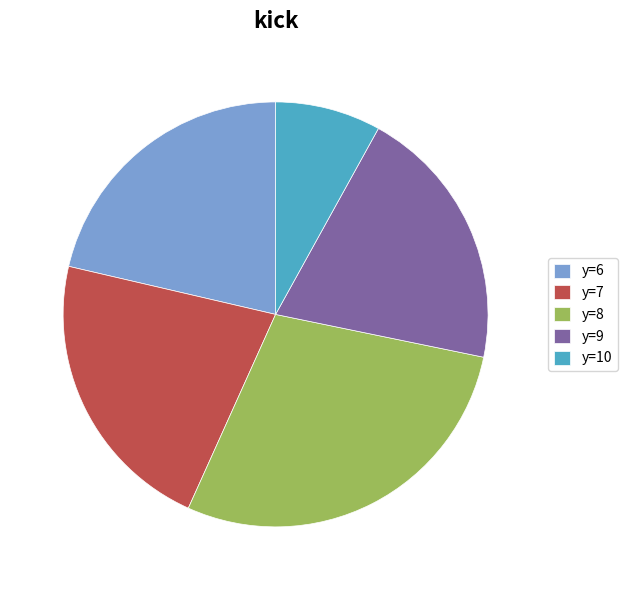

Is there any slice that represents more than half of the pie?

No